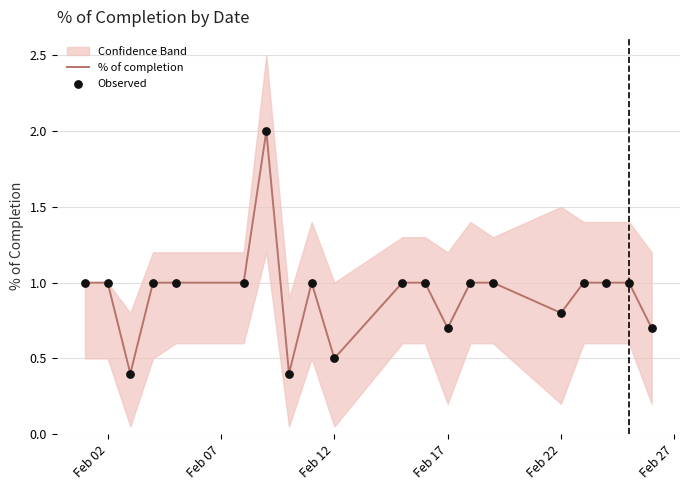

What is the highest value of the % of completion series?

2.0